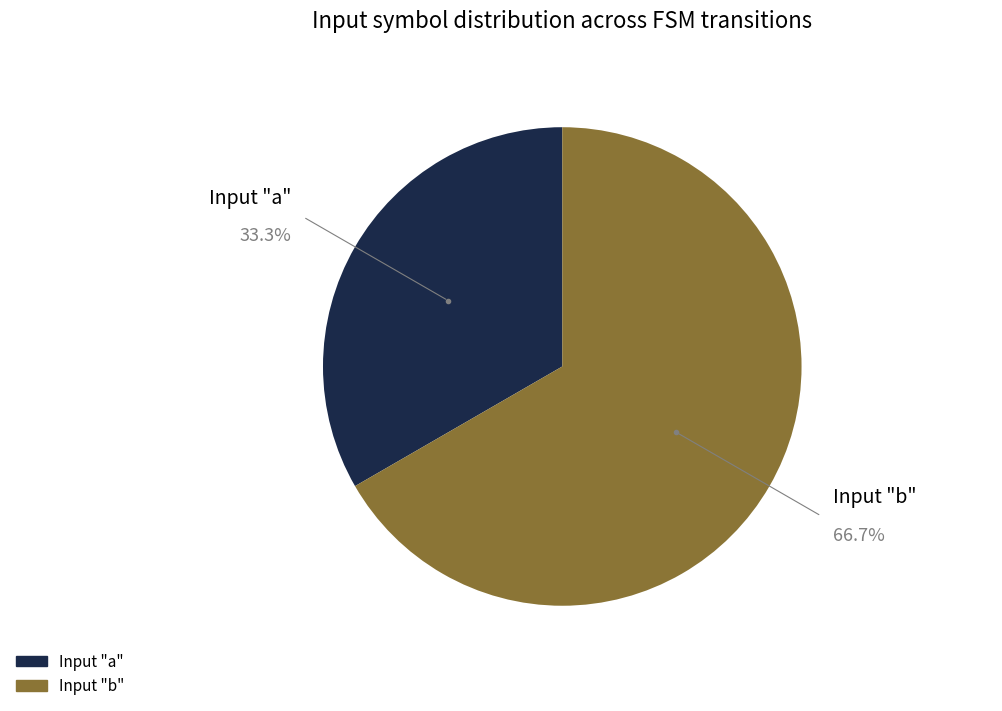

Is there a majority slice in this chart?

Yes